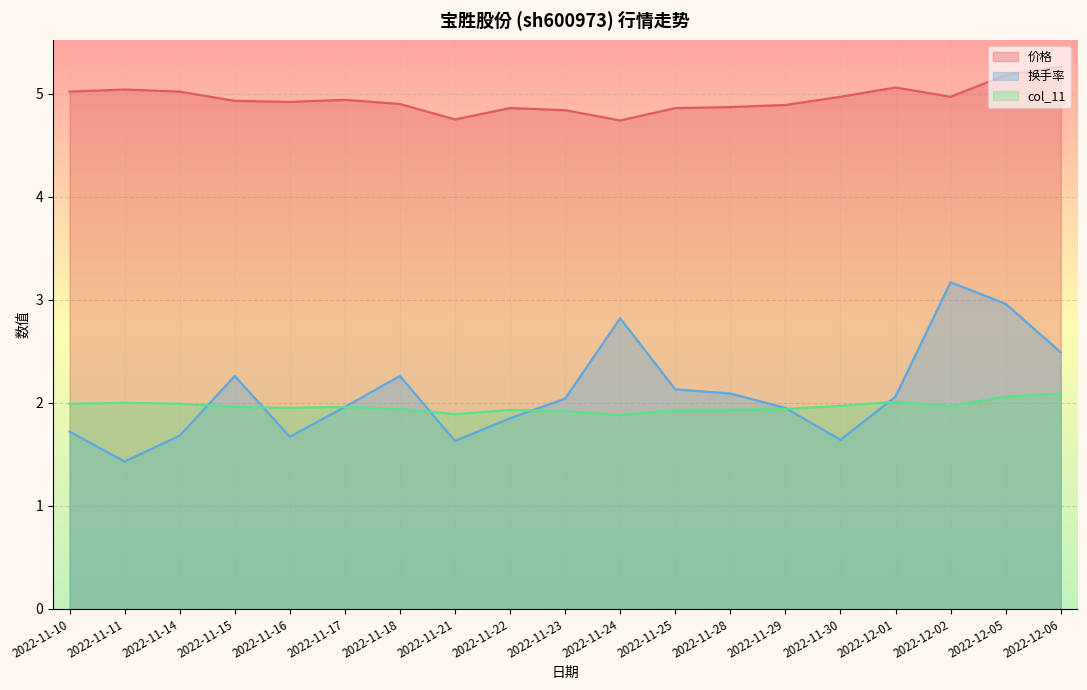

True or false: 价格 and 换手率 cross at least once.

False